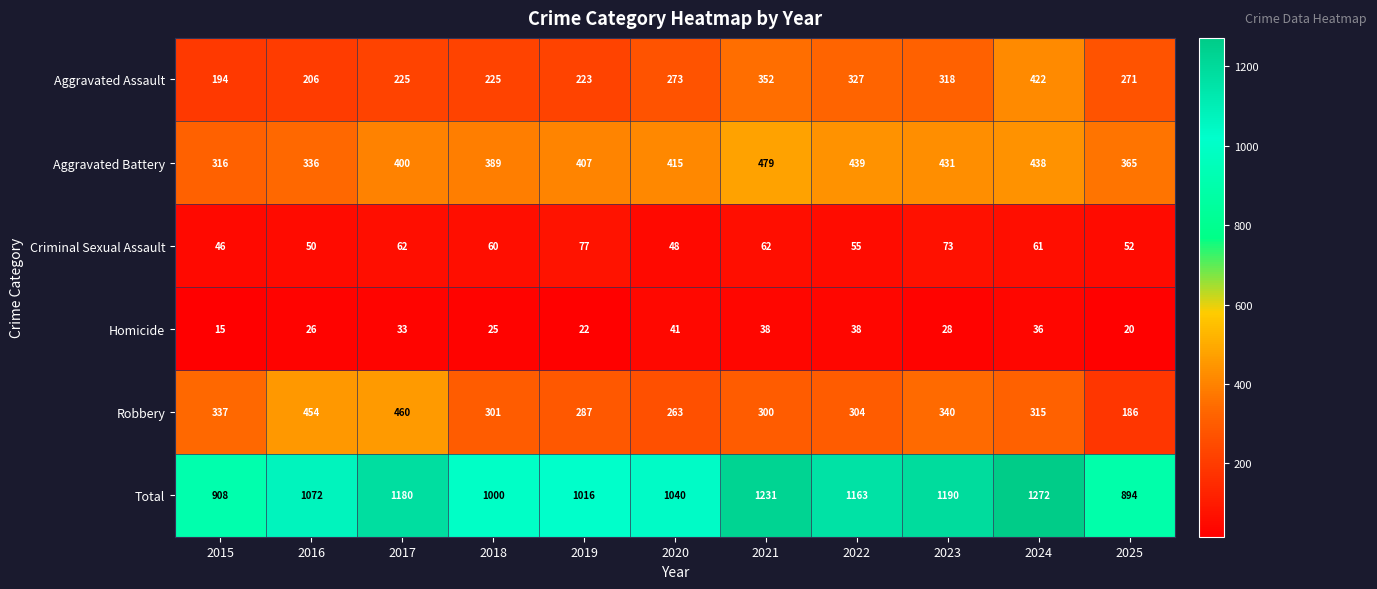

What is the maximum value shown in the chart?

1272